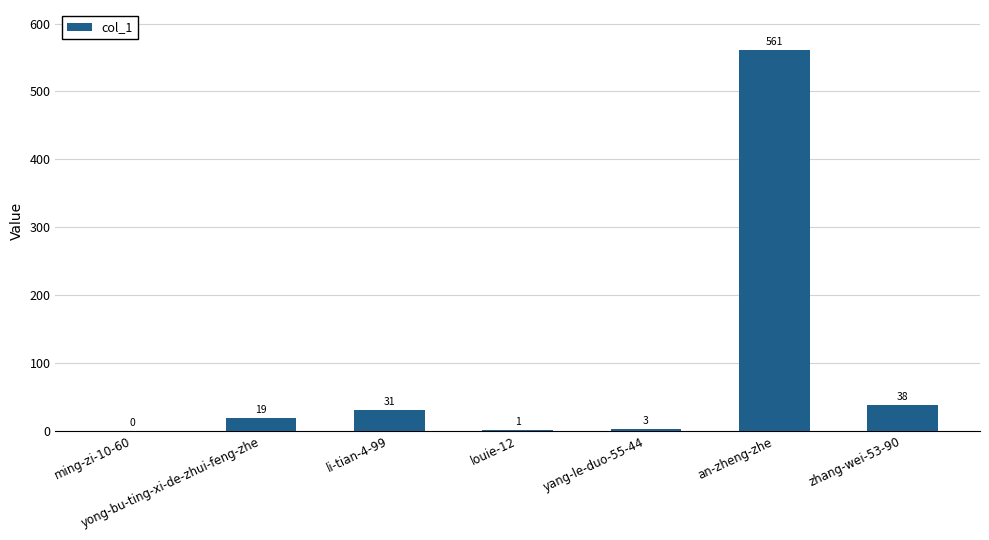

How many categories are shown in the chart?

7